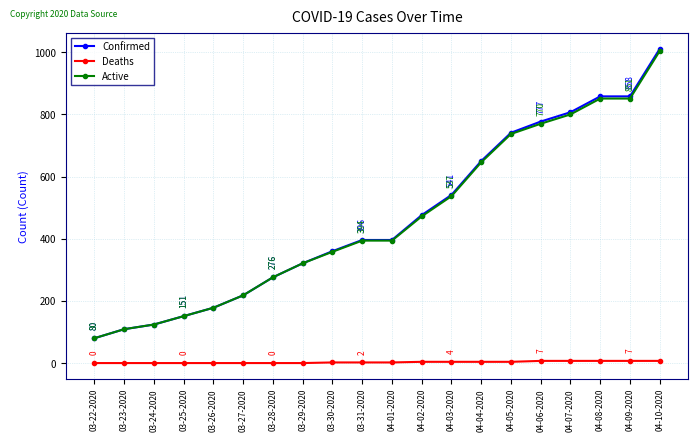

What is the average value of the Deaths series?

3